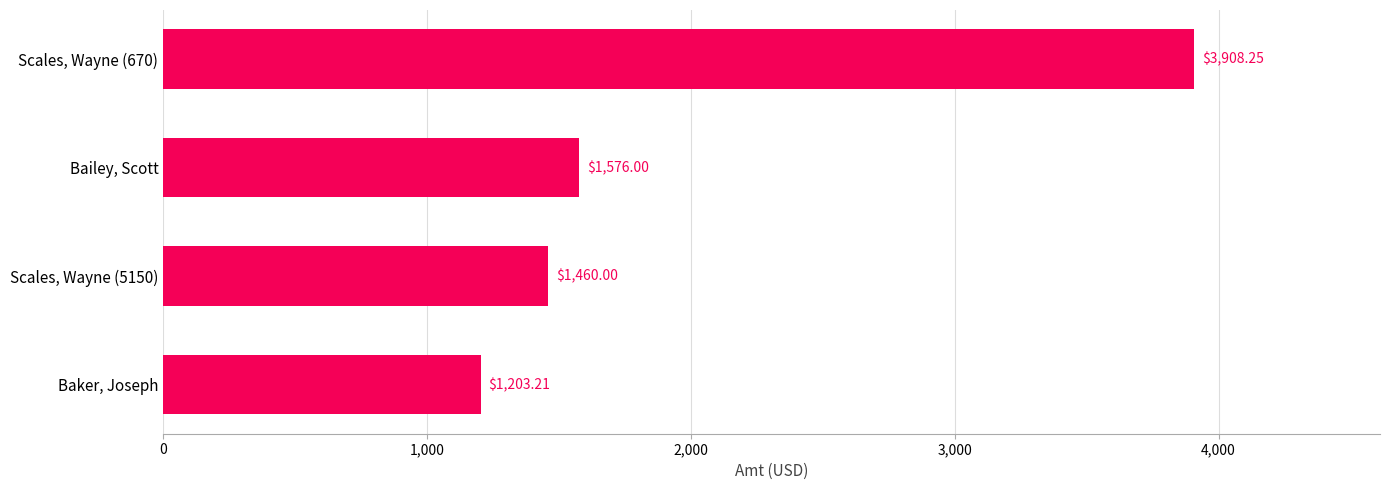

What is the sum of all values?

8147.5